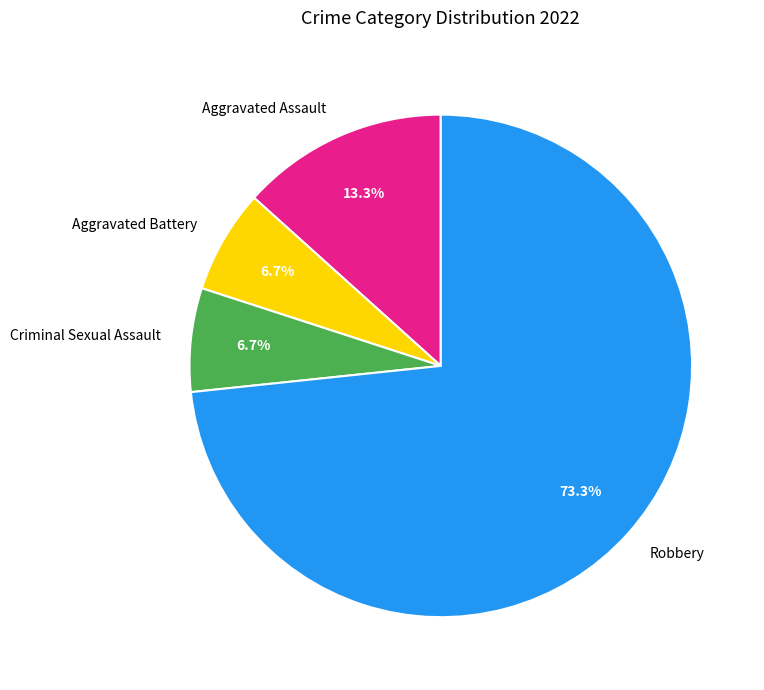

To the nearest percent, what is the difference between the Aggravated Assault and Criminal Sexual Assault slice percentages?

7%